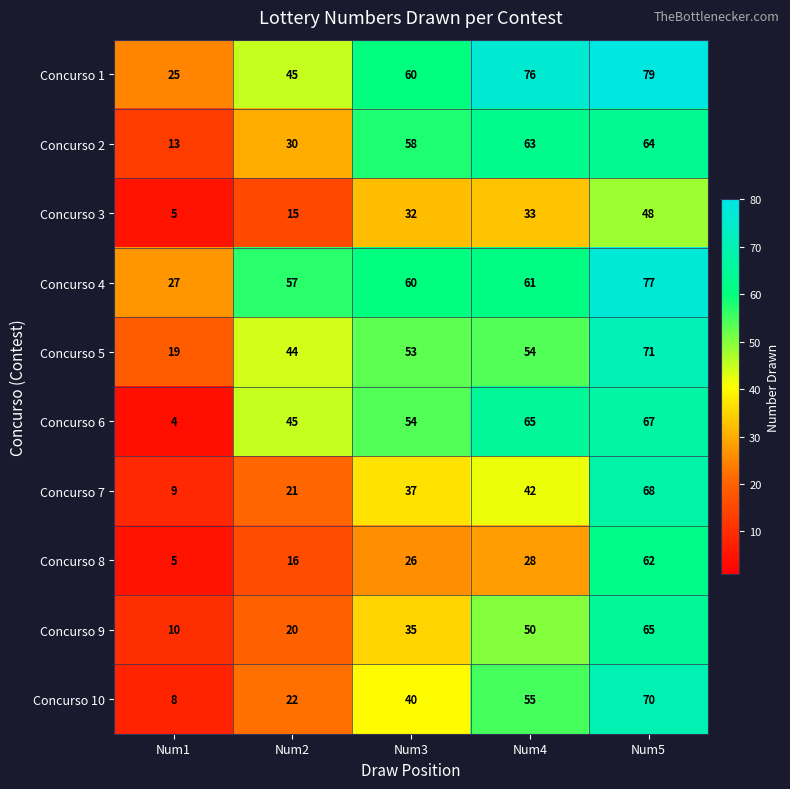

At which label does Concurso 9 reach its minimum?

Num1